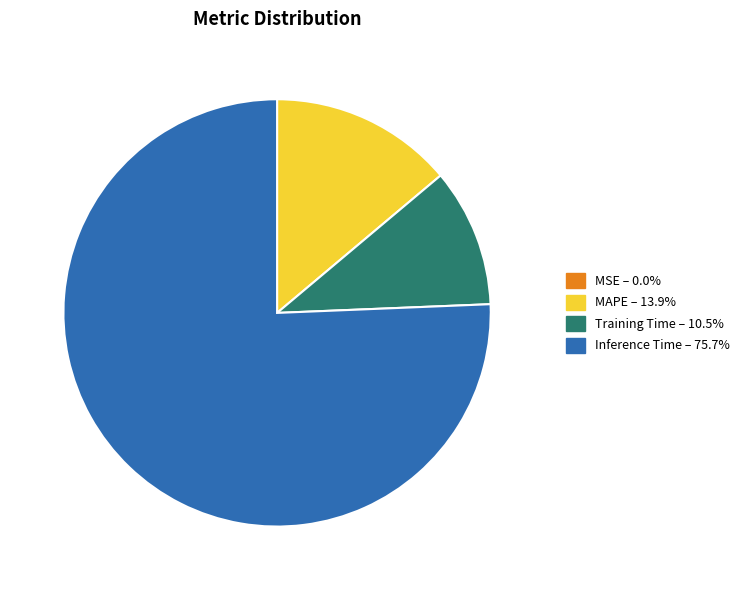

Which category has the biggest portion of the pie?

75.7%